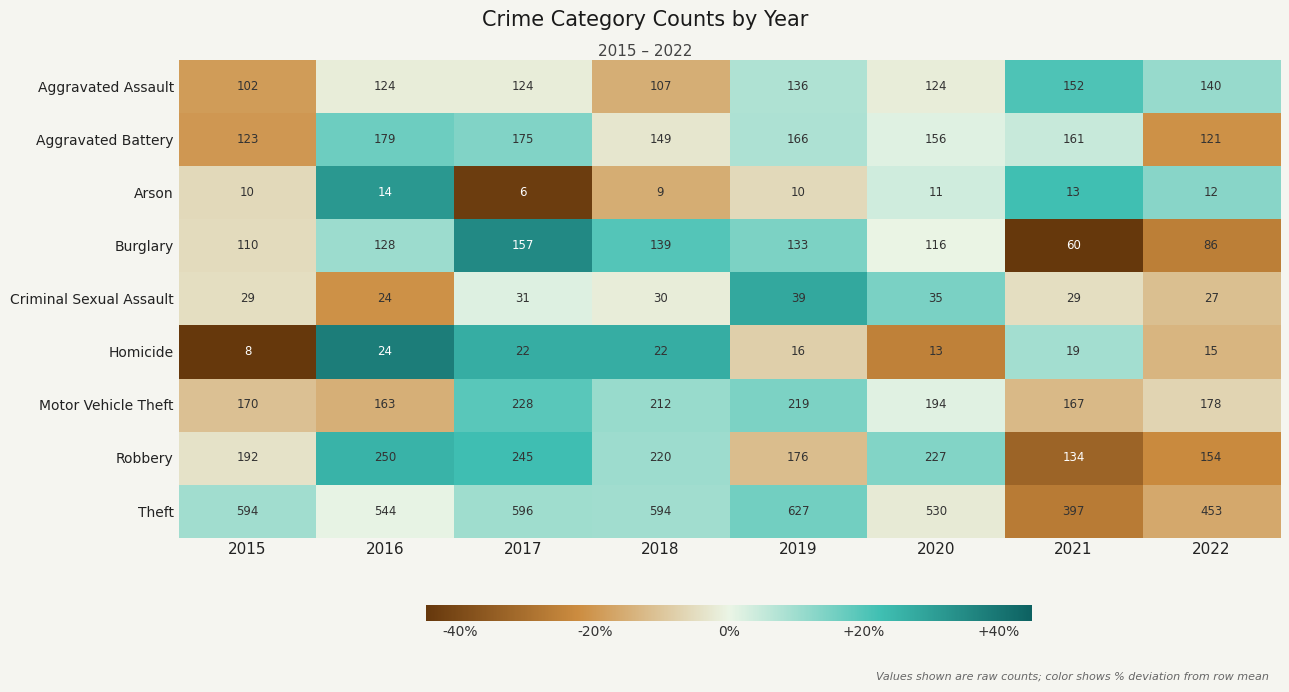

What is the average value of the Aggravated Battery series?

154